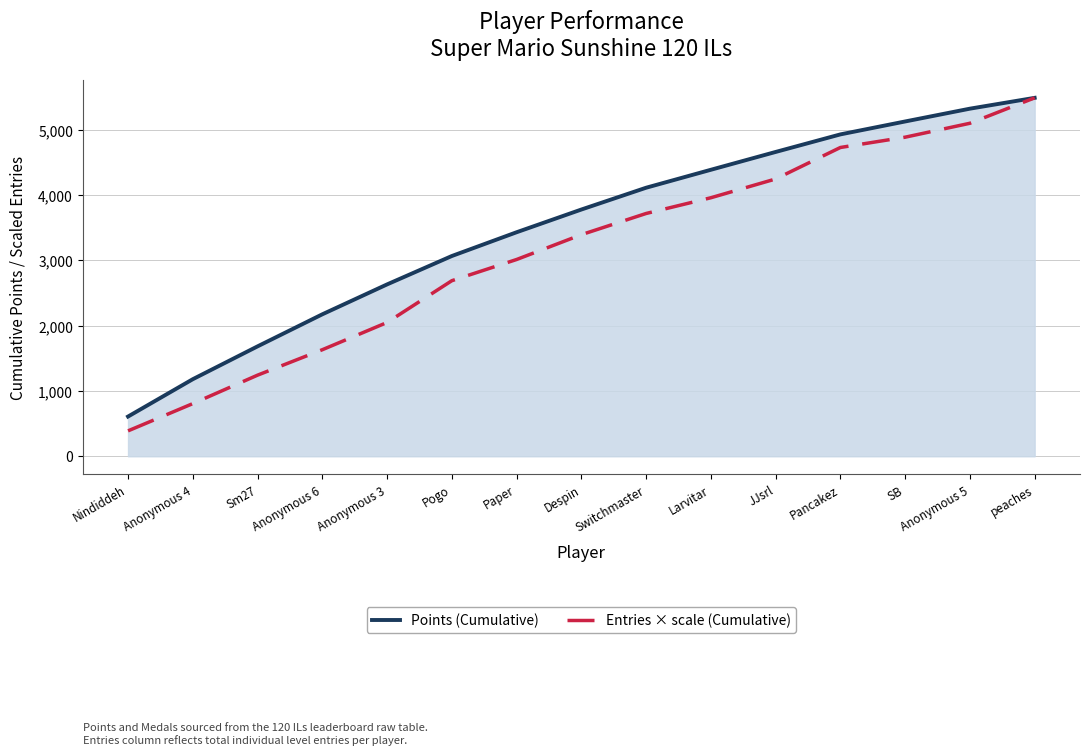

At which label does Points (Observed) reach its minimum?

Nindiddeh